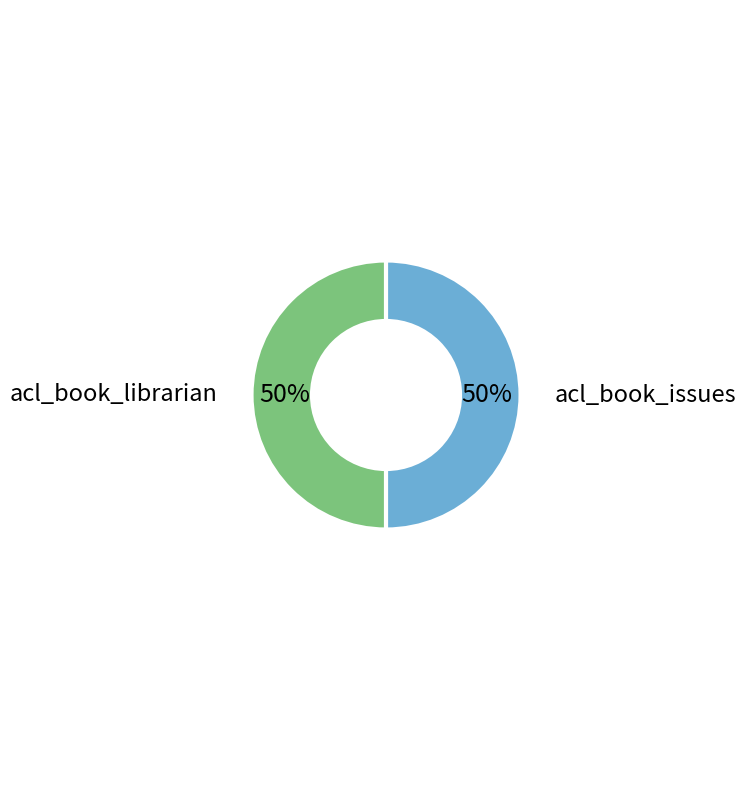

To the nearest percent, what is the average slice percentage?

50%